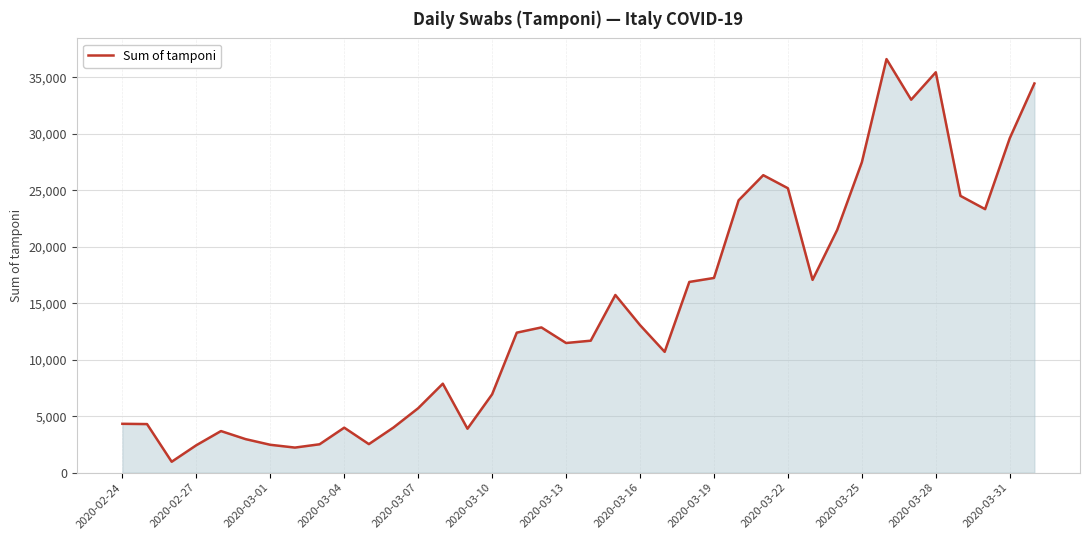

What is the greatest value displayed?

36615